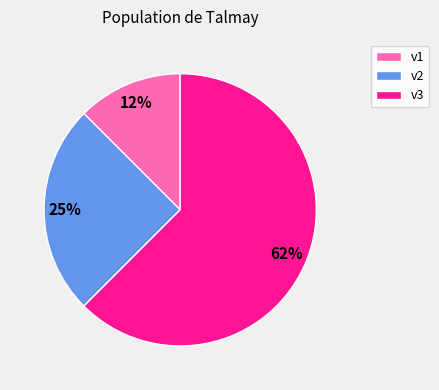

Is there a majority slice in this chart?

Yes